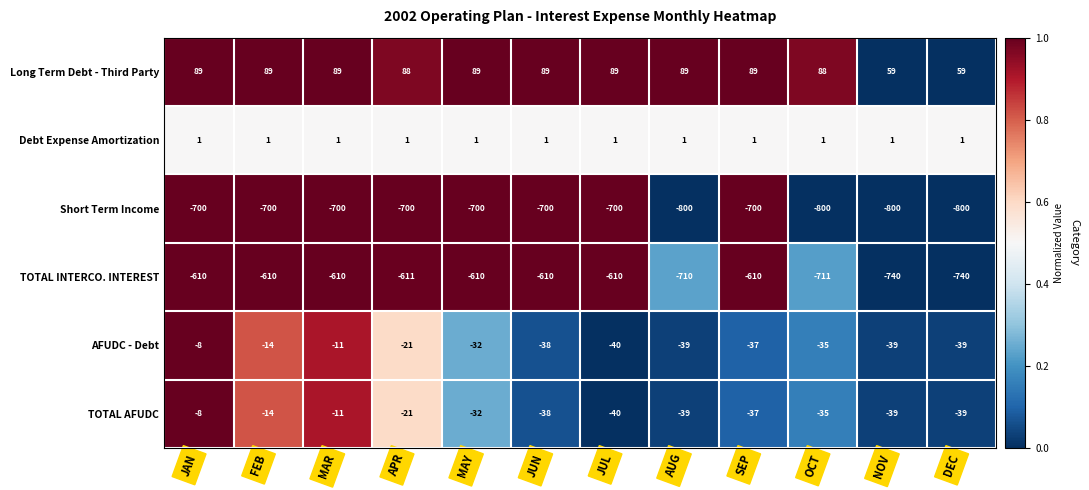

Which series has the largest total across all categories?

Long Term Debt - Third Party